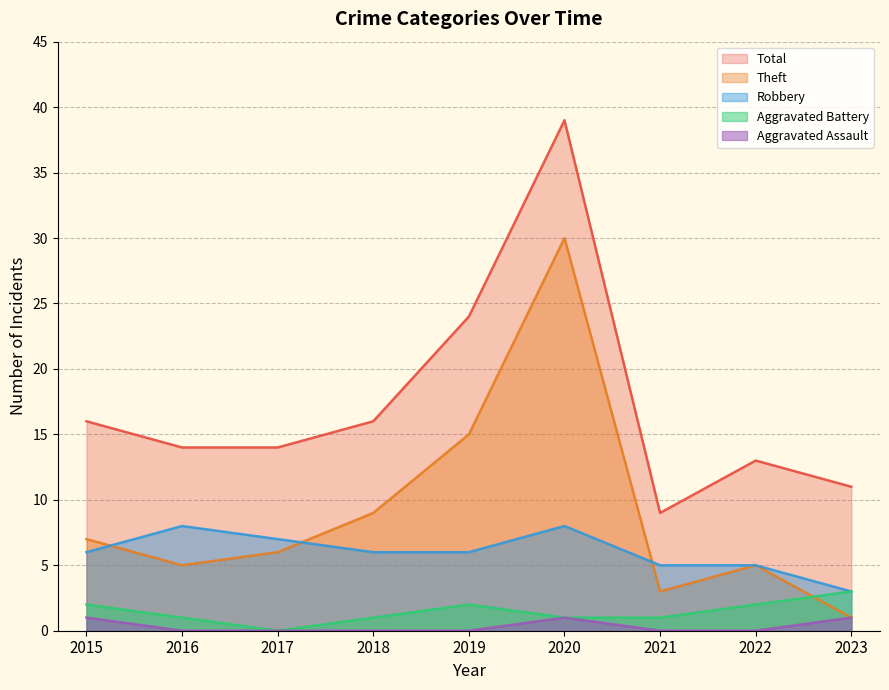

What value does the Theft series have at 2019?

15